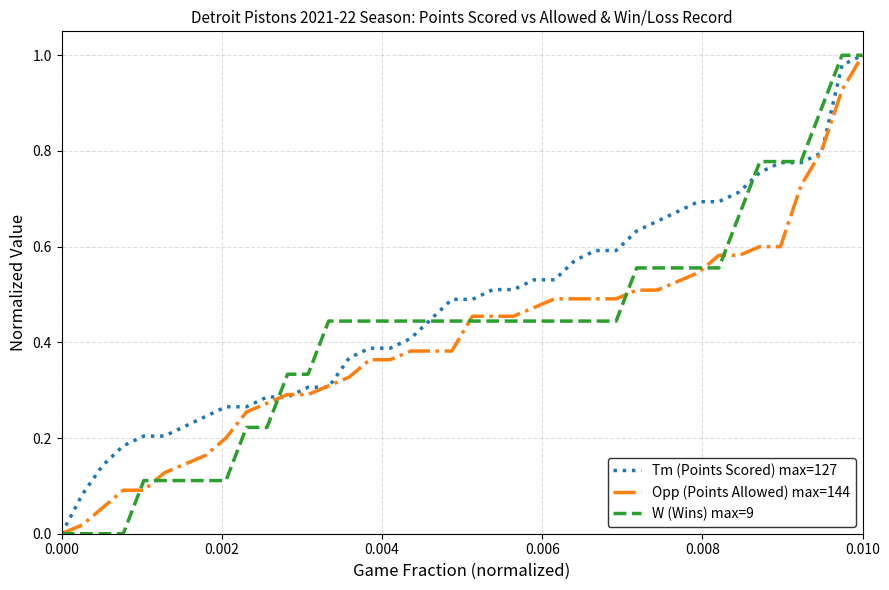

Is this an area chart (filled region under the line)?

No